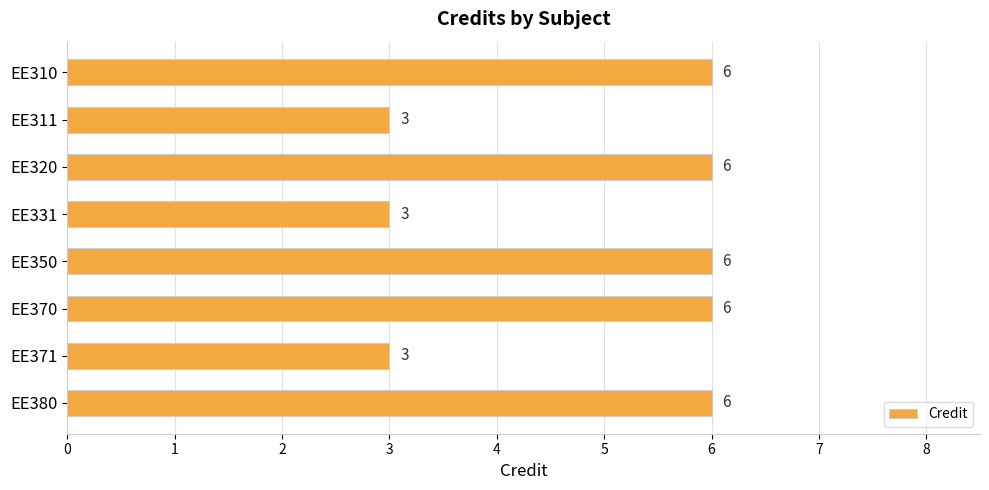

What is the maximum value shown in the chart?

6